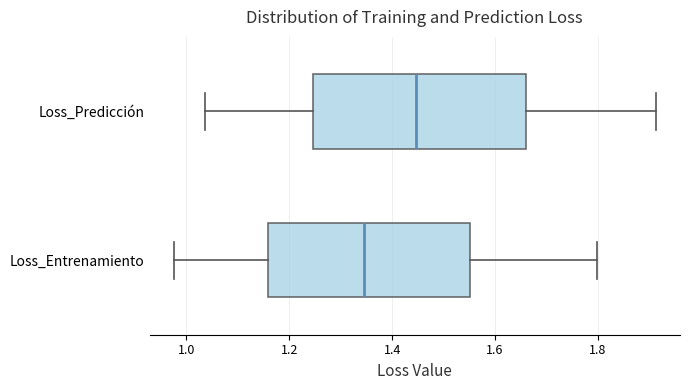

Reading bottom to top, read every box against the x-axis: the position of its median line, the range the box covers, and the ends of its whiskers. The values are not printed on the chart, so give them approximately, as read against the axis.

Loss_Entrenamiento: median 1.34, box 1.16 to 1.56, whiskers 0.98 to 1.80
Loss_Predicción: median 1.44, box 1.24 to 1.66, whiskers 1.04 to 1.92